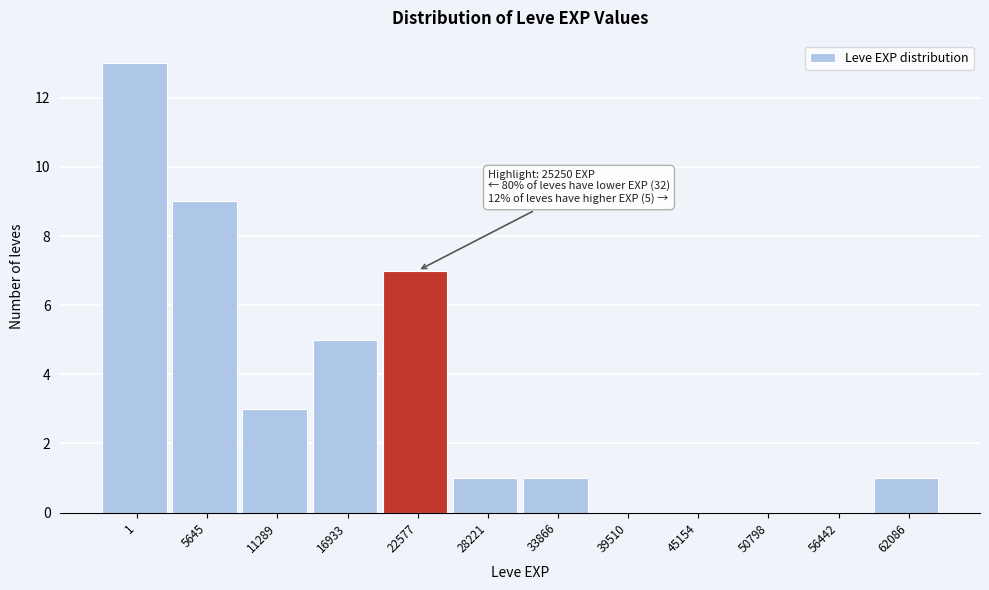

Reading left to right, list all the values displayed in this chart.

1=13	5645=9	11289=3	16933=5	22577=7	28221=1	33866=1	39510=0	45154=0	50798=0	56442=0	62086=1